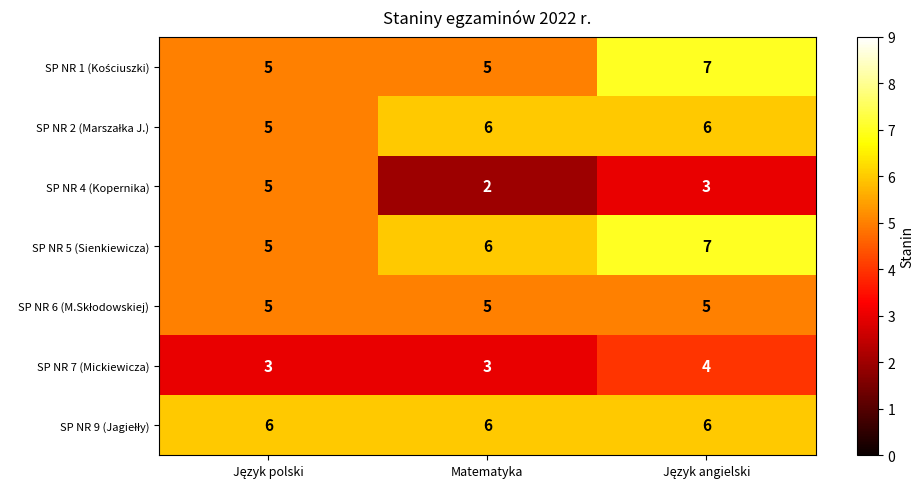

What is the minimum value for SP NR 7 (Mickiewicza)?

3